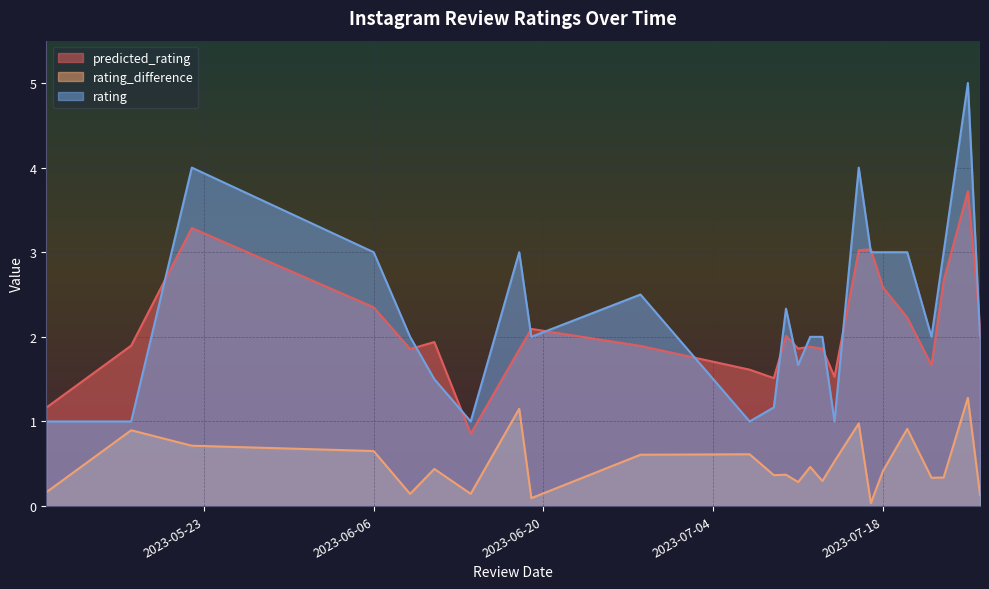

What is the highest value of the rating series?

5.0